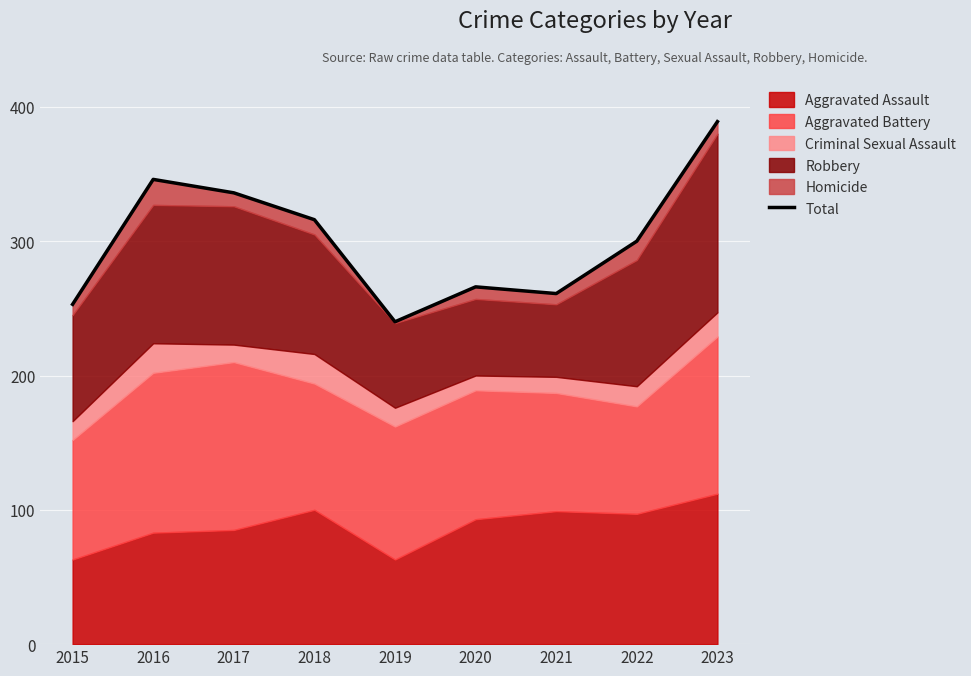

Which category has the highest value across all series?

2023